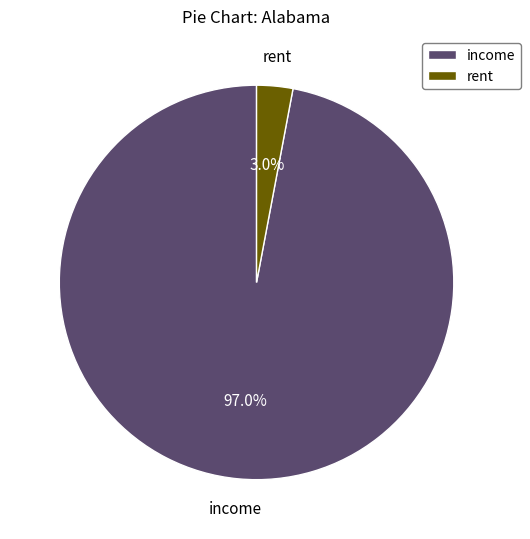

What percentage do income and rent together represent?

100.0%